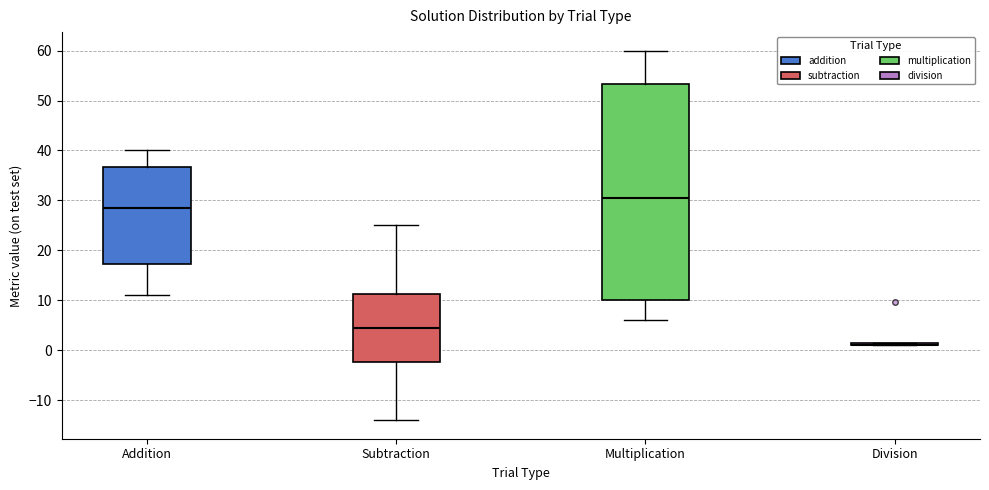

Where does the median line of the box for Subtraction sit on the y-axis? The values are not printed on the chart, so give them approximately, as read against the axis.

5